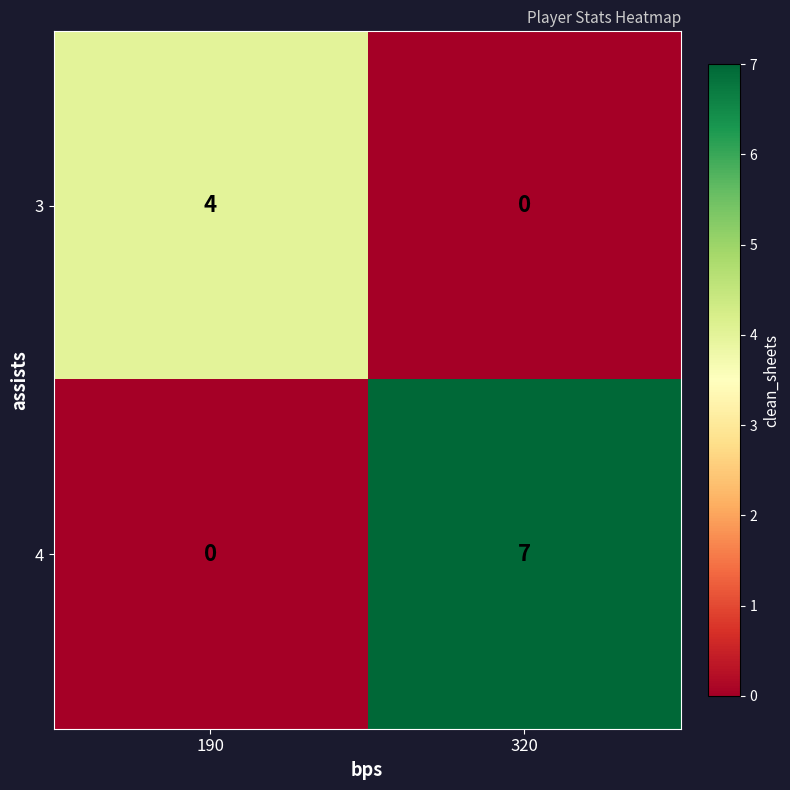

List the series in order of their peak value, highest first.

4, 3